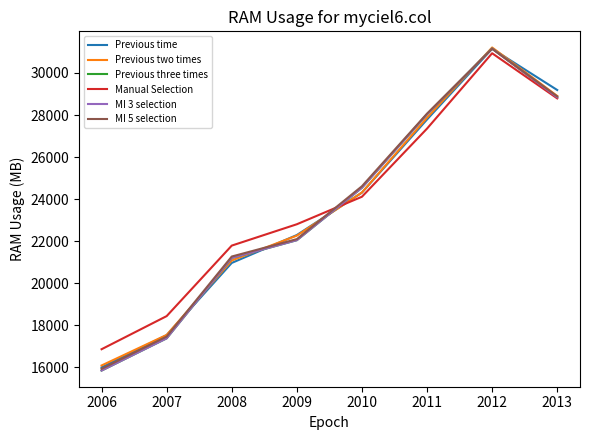

What is the total value across all series at 2010?

146440.2